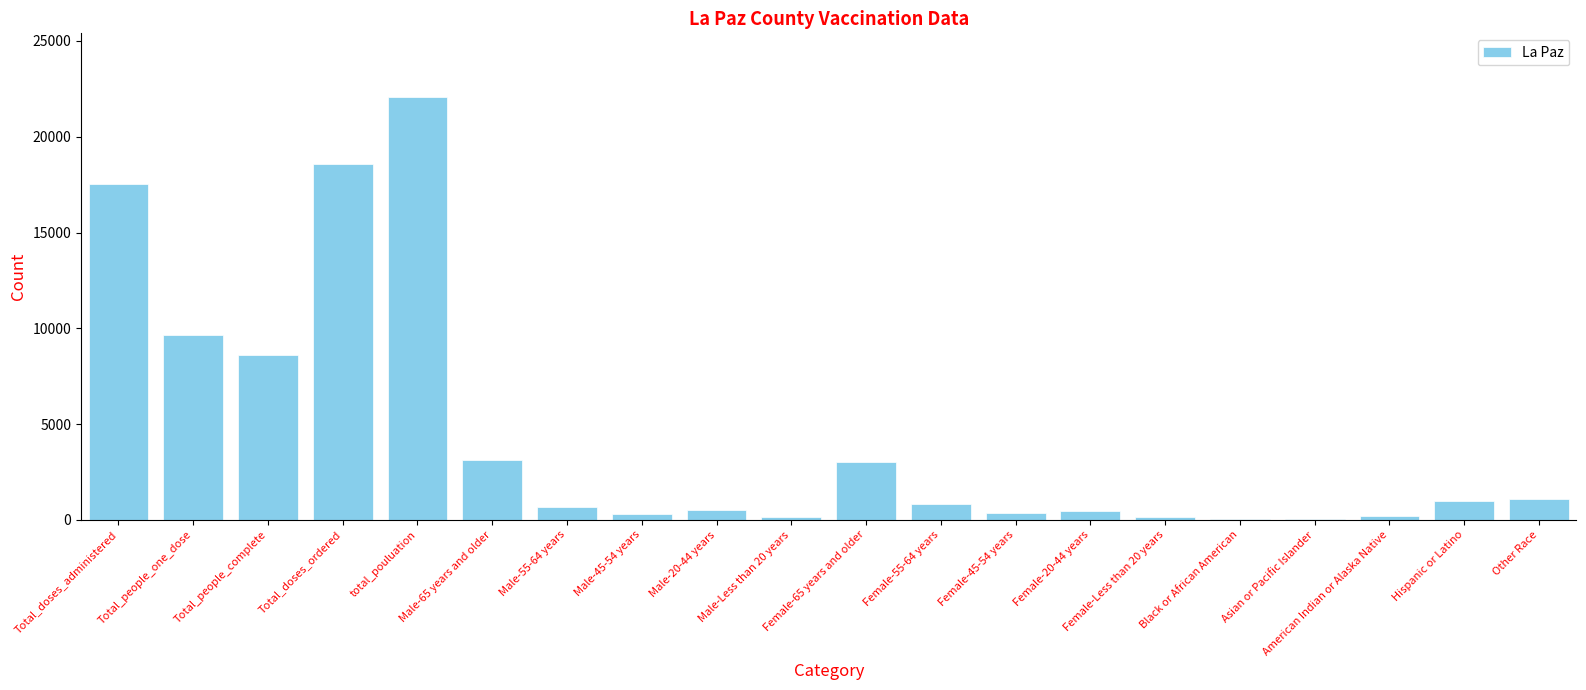

At which category does the chart reach its peak across all series?

total_pouluation